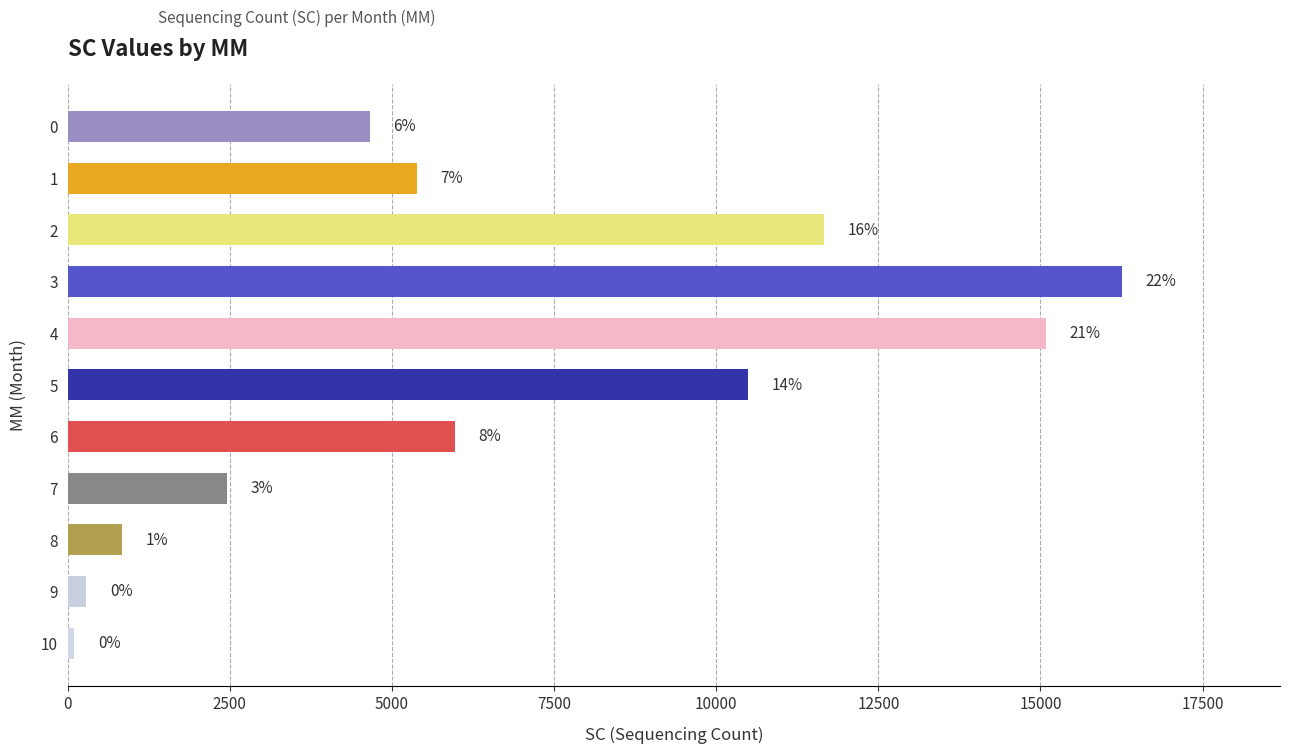

Does the chart contain any negative values?

No